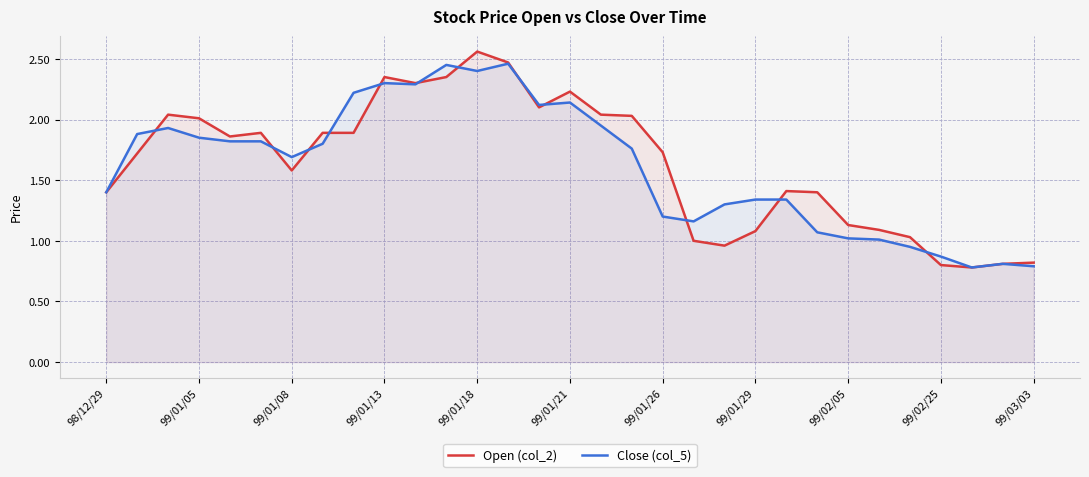

What is the lowest value of the Close (col_5) series?

0.8